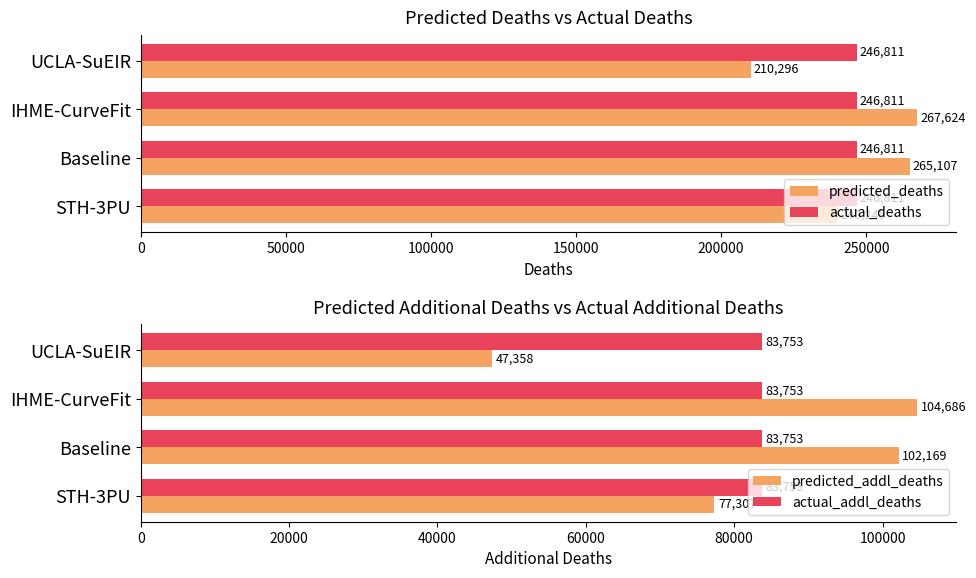

List the series in order of their peak value, lowest first.

actual_deaths, actual_addl_deaths, predicted_addl_deaths, predicted_deaths